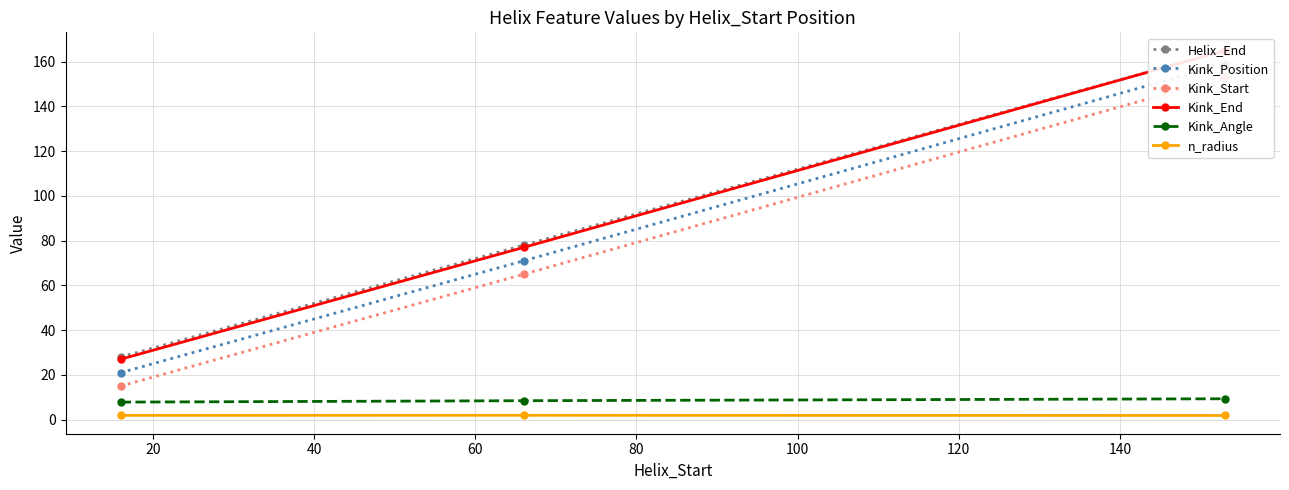

Does the chart have visible grid lines?

Yes